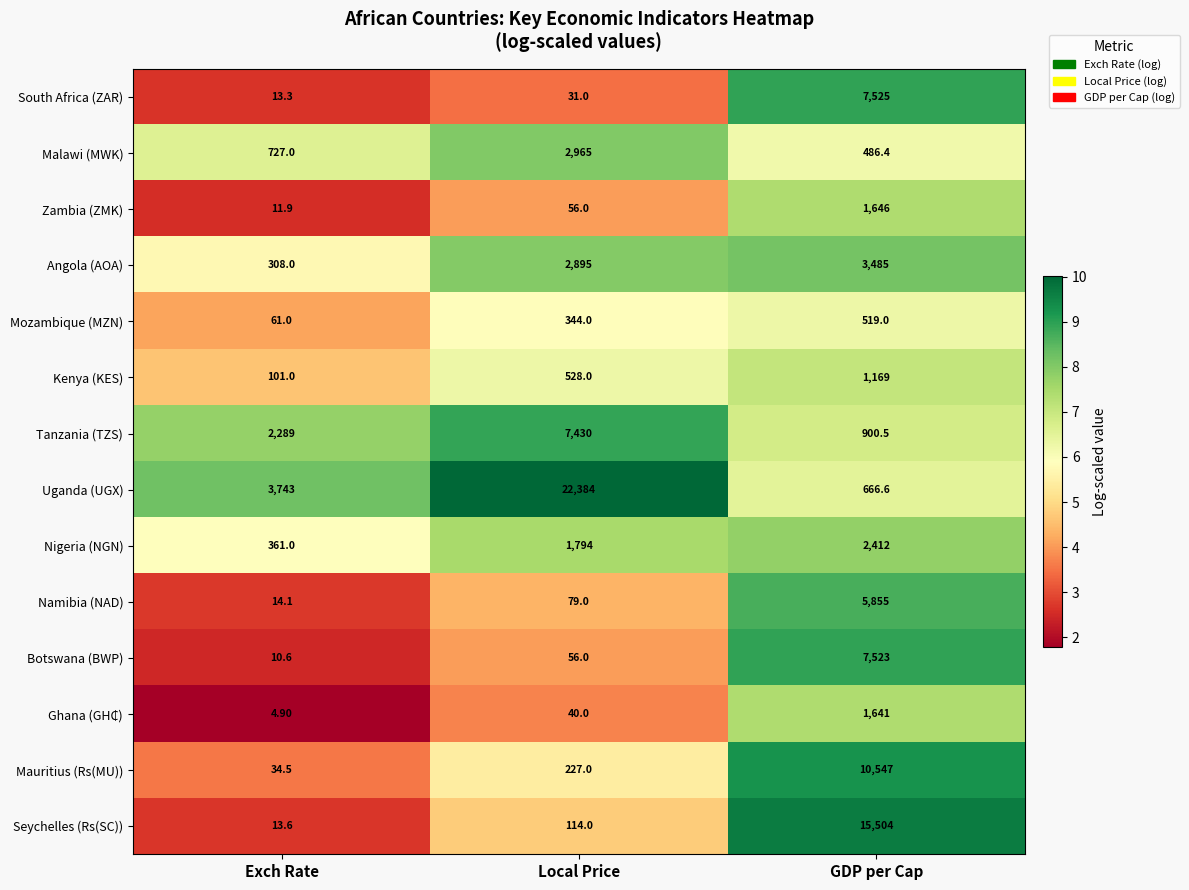

What is the smallest value displayed?

4.9